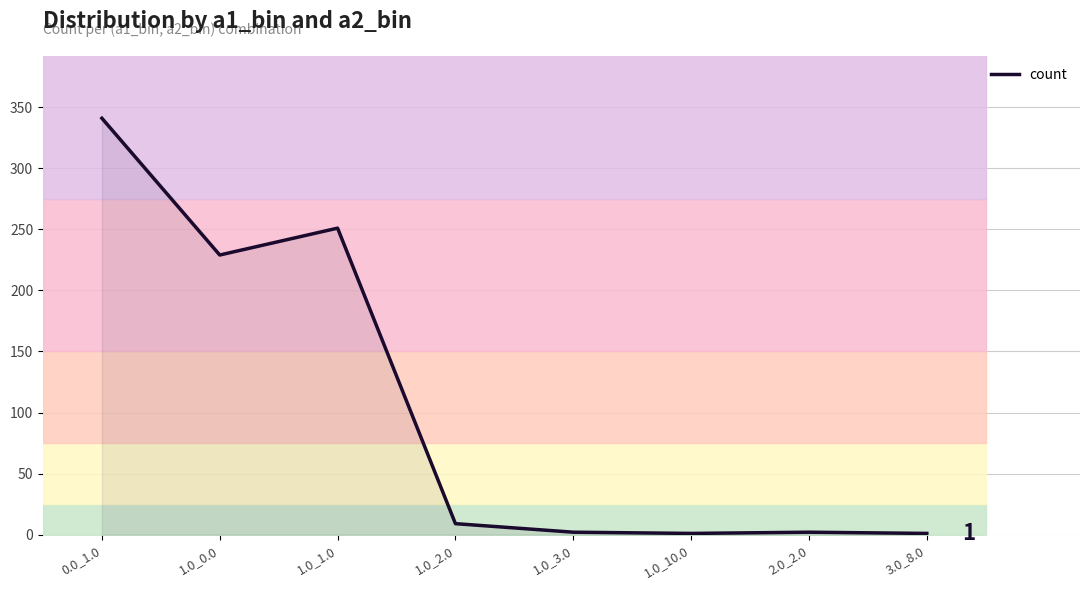

Between 2.0_2.0 and 3.0_8.0, which is larger?

2.0_2.0